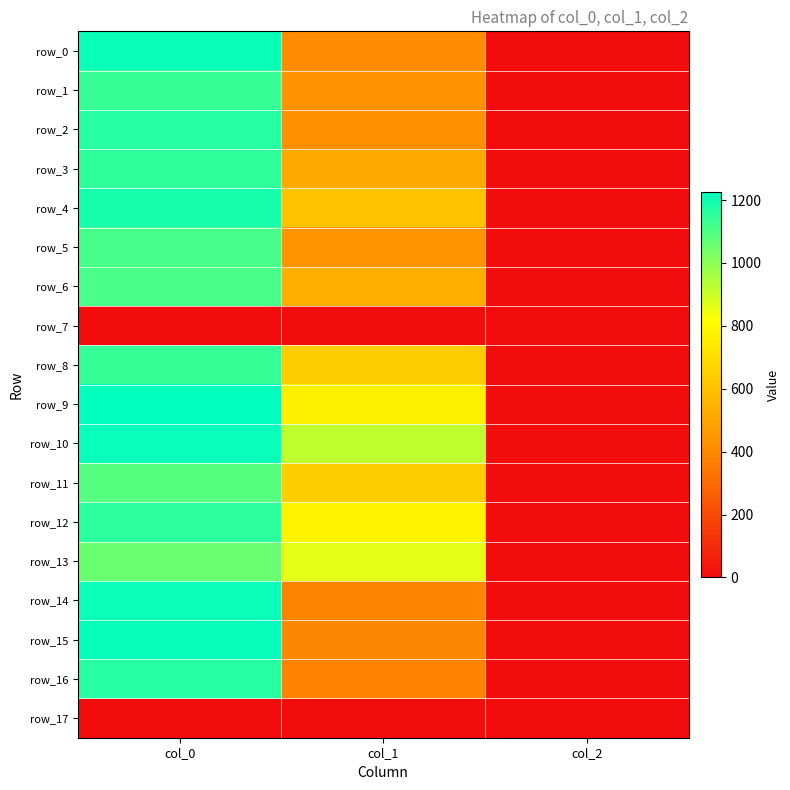

What is the highest value of the row_5 series?

1113.3